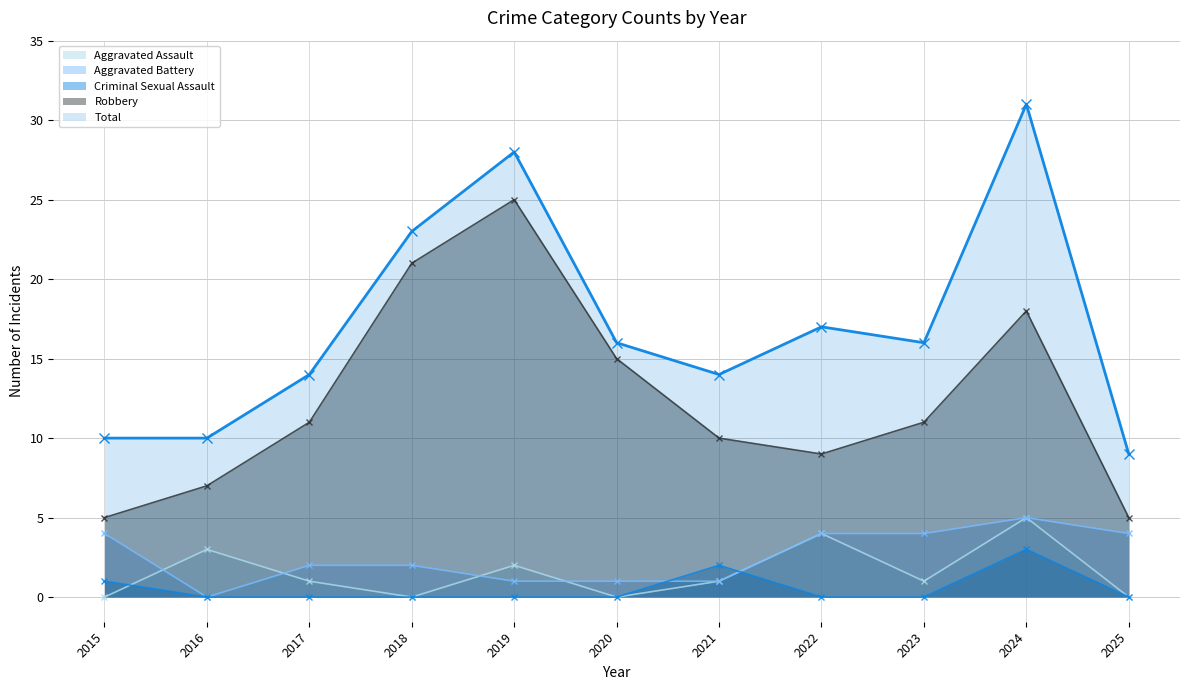

Reading left to right, list all the values displayed in this chart.

Aggravated Assault: 0	3	1	0	2	0	1	4	1	5	0
Aggravated Battery: 4	0	2	2	1	1	1	4	4	5	4
Criminal Sexual Assault: 1	0	0	0	0	0	2	0	0	3	0
Robbery: 5	7	11	21	25	15	10	9	11	18	5
Total: 10	10	14	23	28	16	14	17	16	31	9